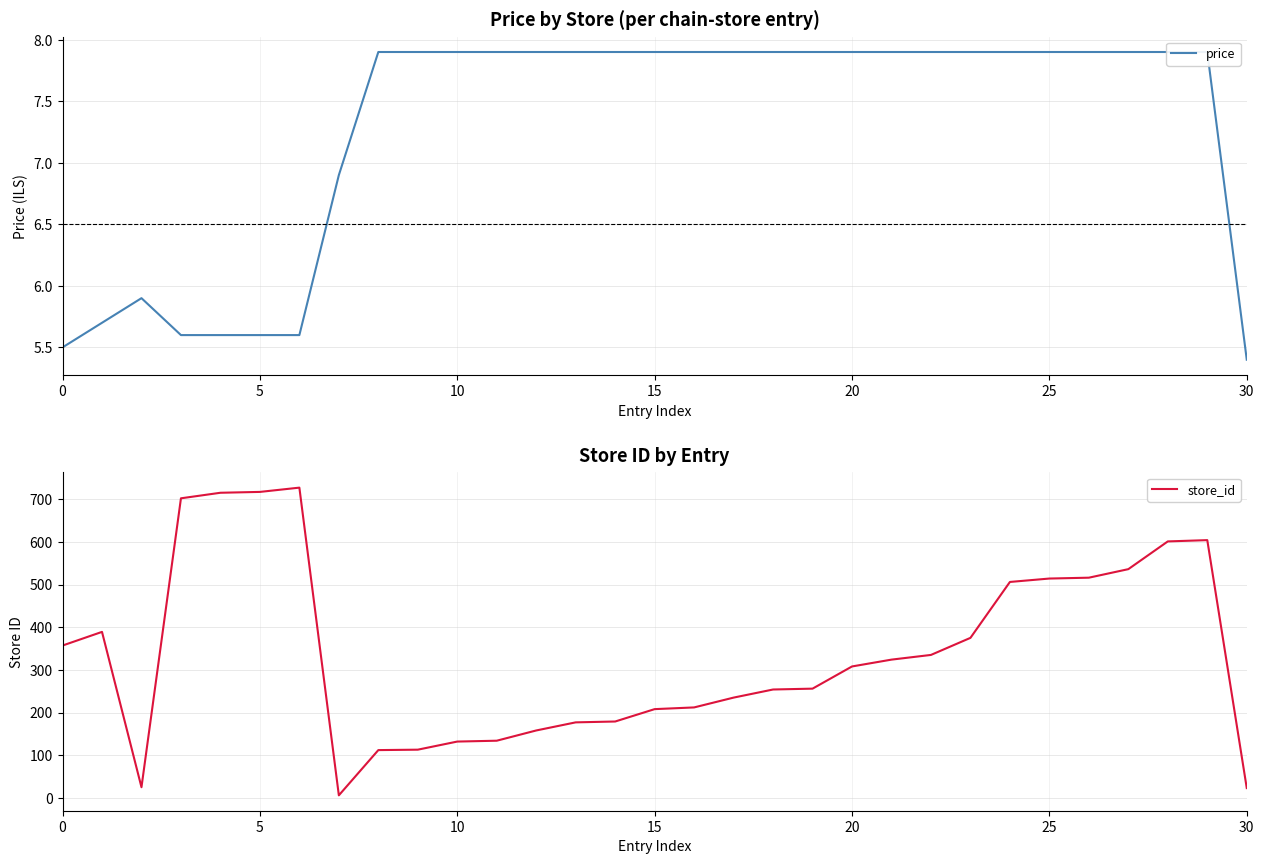

Is this an area chart (filled region under the line)?

No